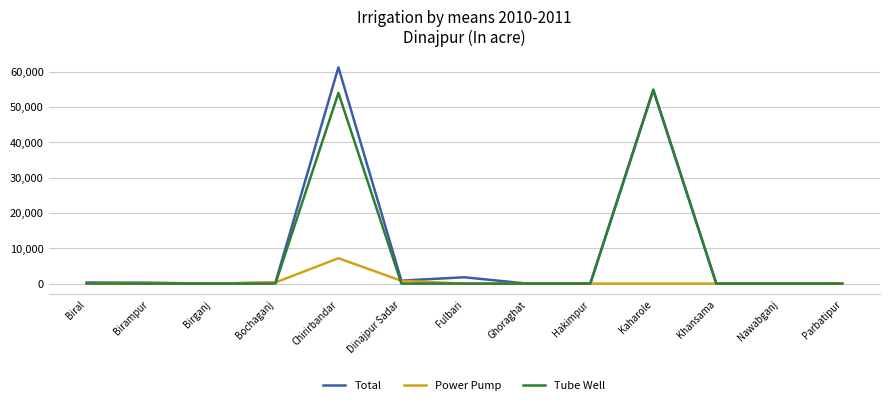

Where is Power Pump nearest to the value 3592?

Dinajpur Sadar